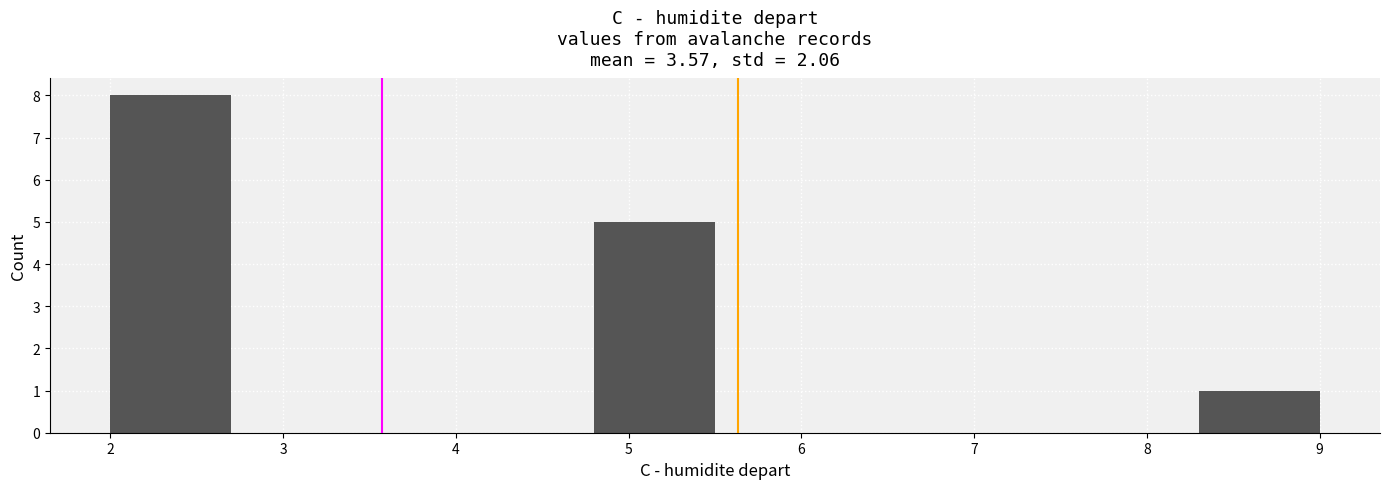

Which range on the x-axis has the tallest bar?

2.0 to 2.7